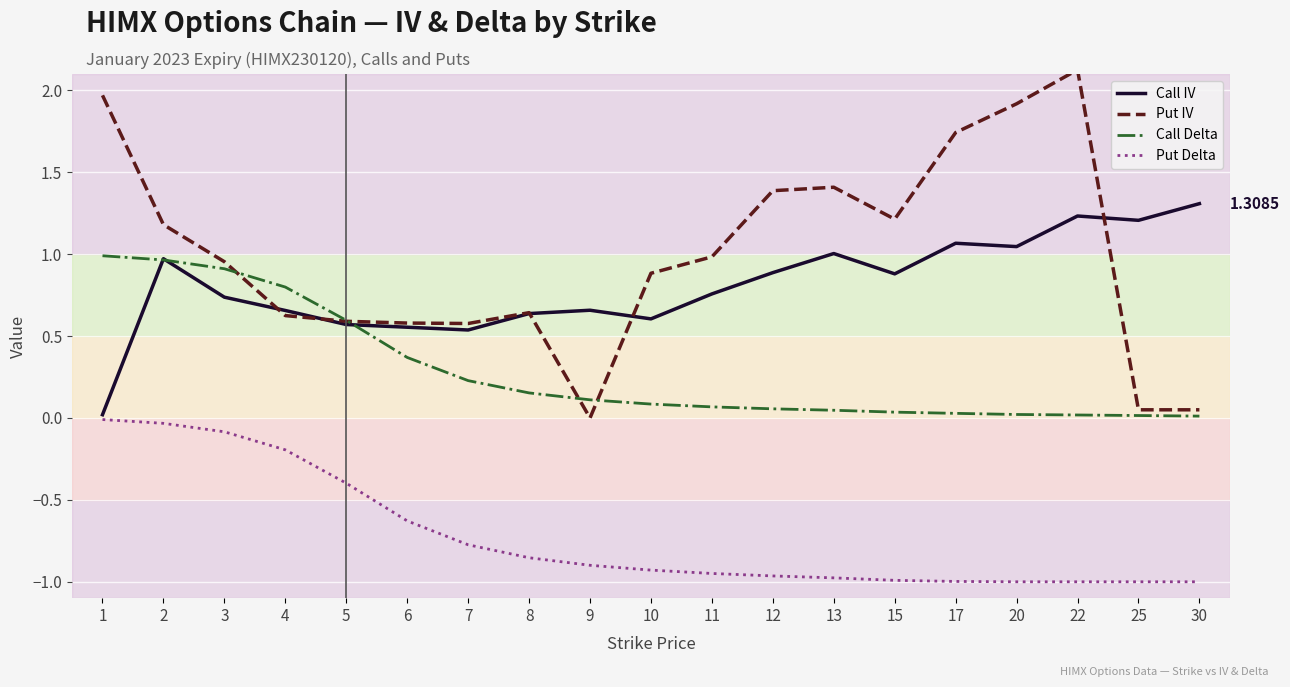

What is the total value across all series at 6?

0.9